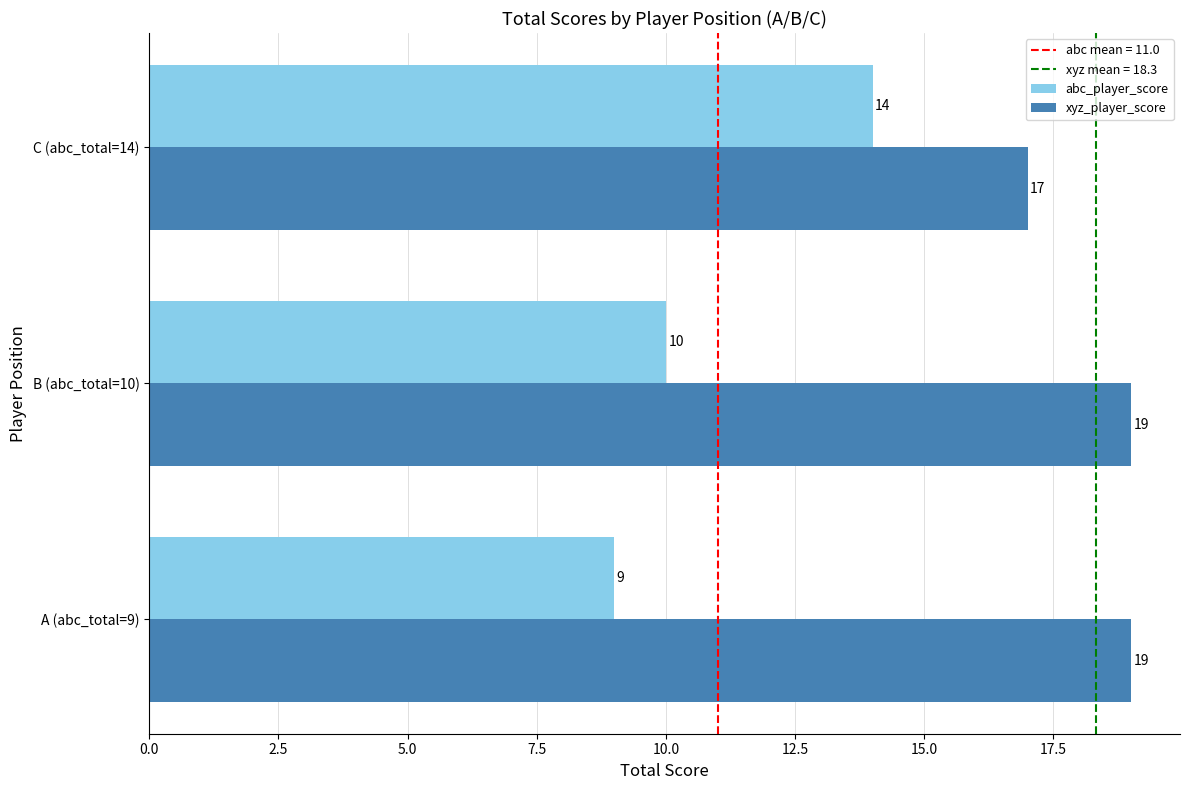

What is the difference between the highest and lowest values at A (abc_total=9)?

10